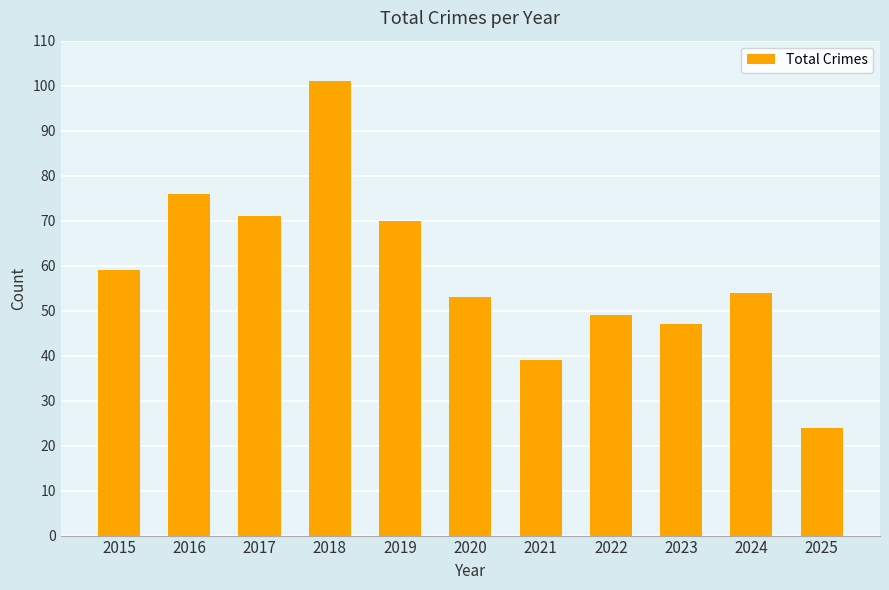

What is the smallest value displayed?

24